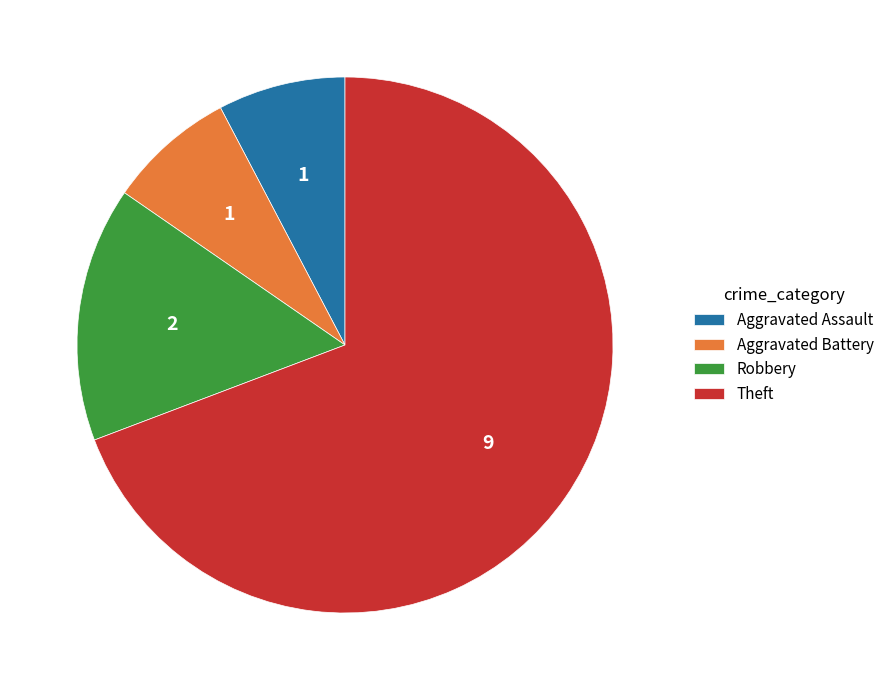

How many slices are in this pie chart?

4